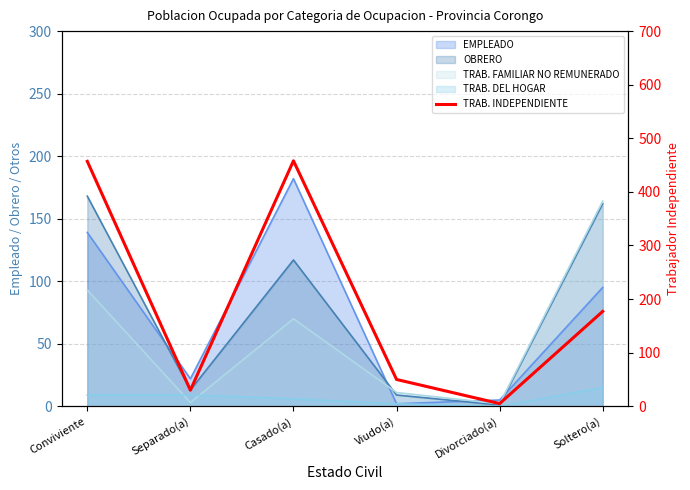

Reading left to right, list all the values displayed in this chart.

Conviviente=457	Separado(a)=30	Casado(a)=458	Viudo(a)=50	Divorciado(a)=5	Soltero(a)=177